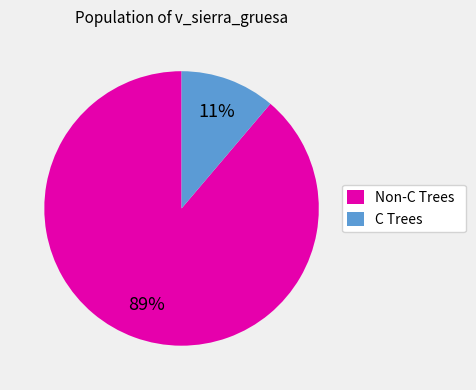

The C Trees slice represents 11% of the pie. True or false?

True